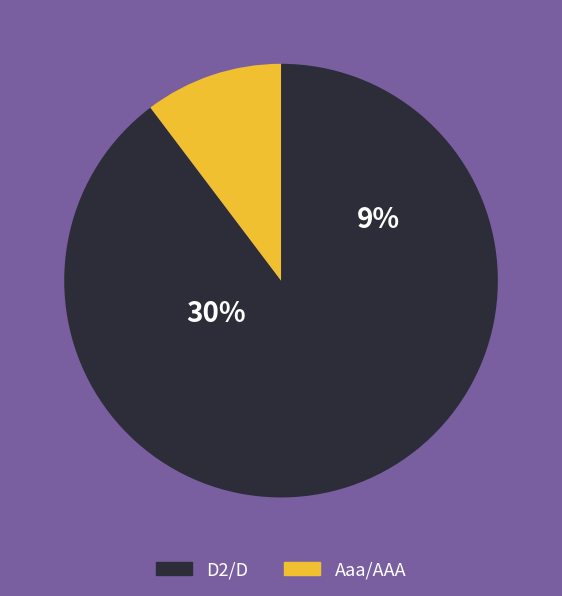

Between D2/D and Aaa/AAA, which is larger?

D2/D